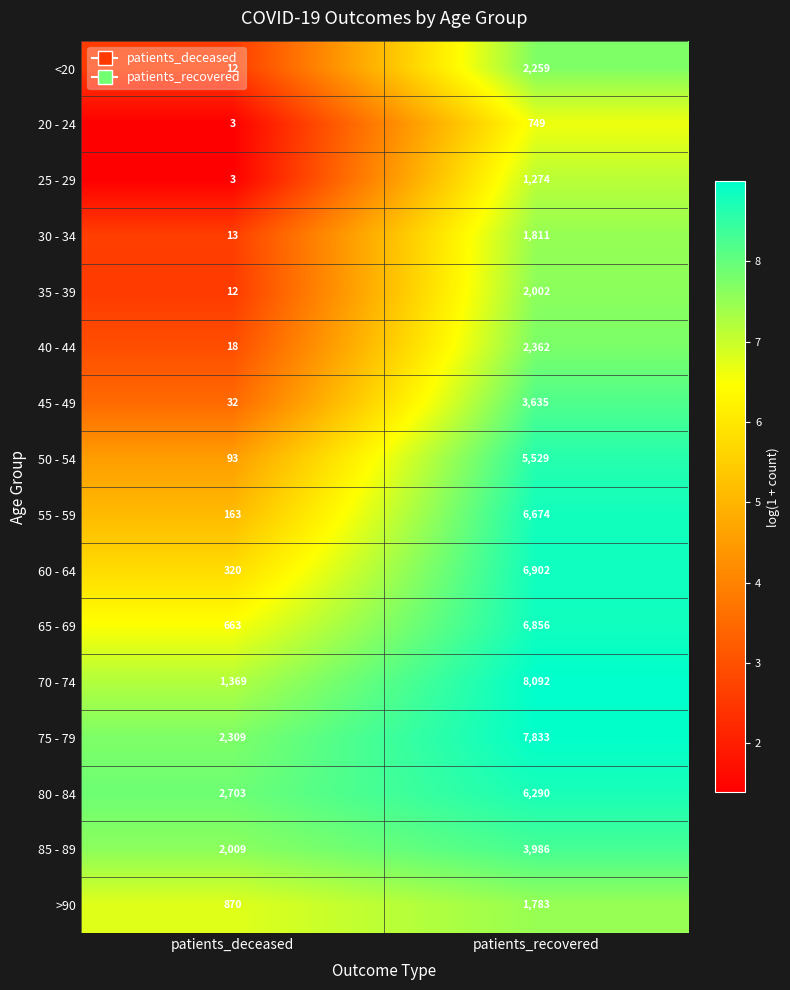

What is the average value of the 50 - 54 series?

2811